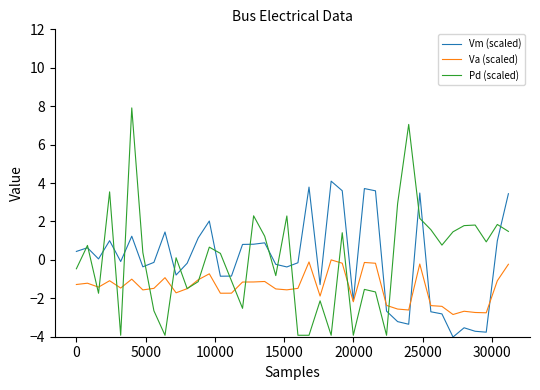

What is the minimum value for Va (scaled)?

-2.8